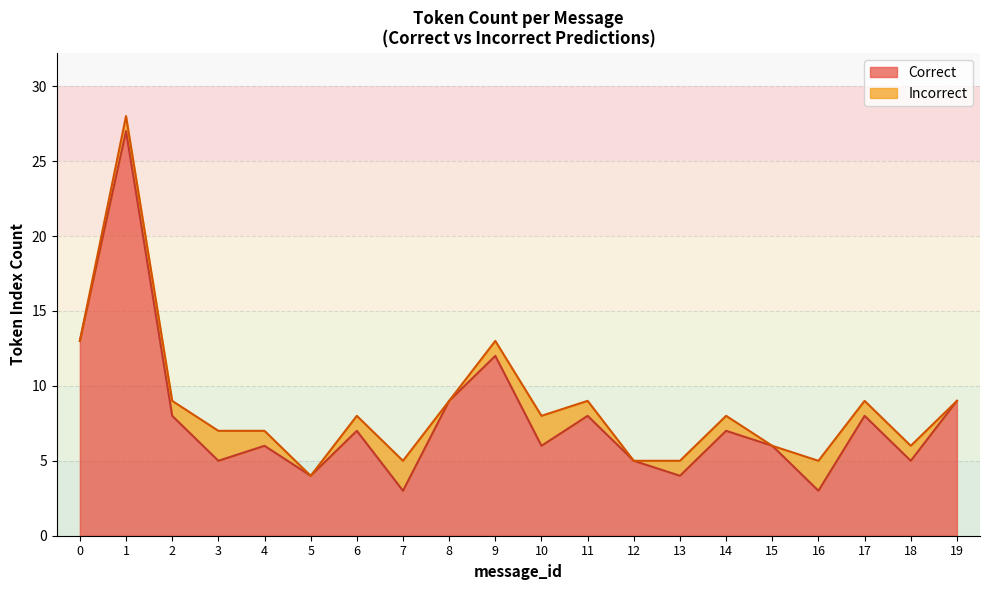

Approximately how many times larger is the value at 0 compared to 16?

4.3